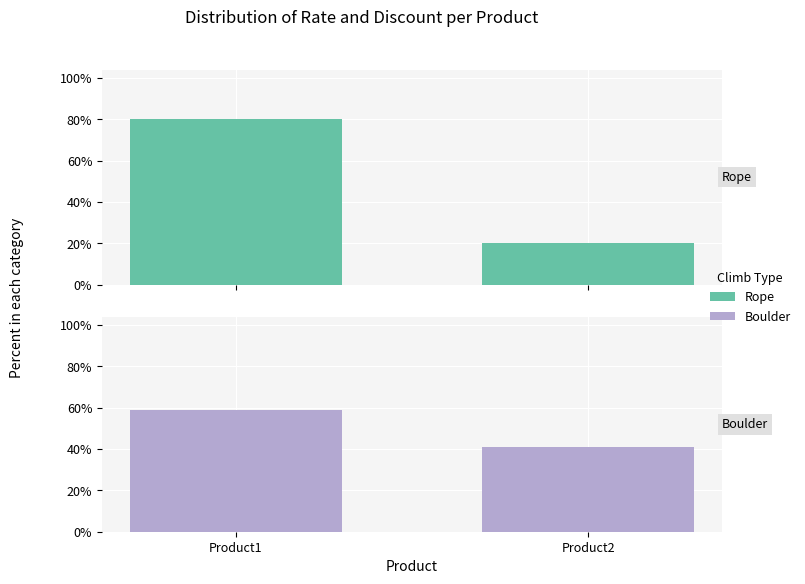

Is it true that Rope equals 40.3 at Product1?

False